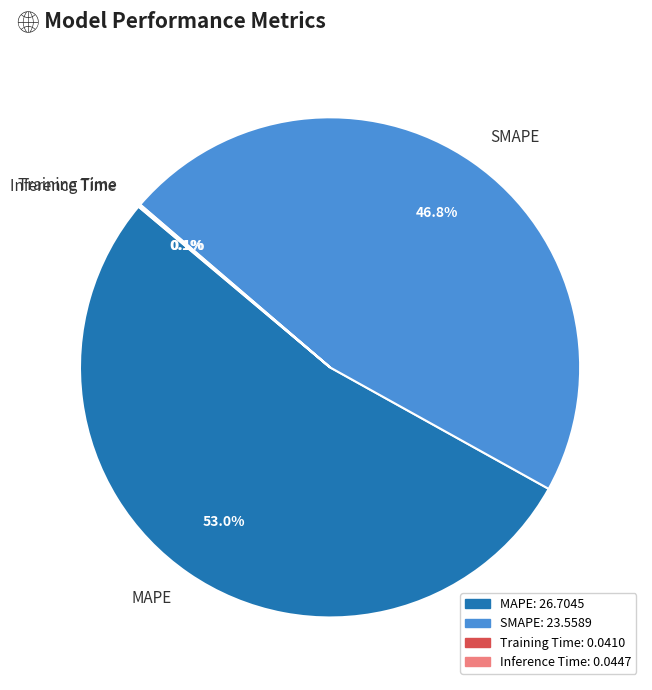

Which slice is the largest?

MAPE